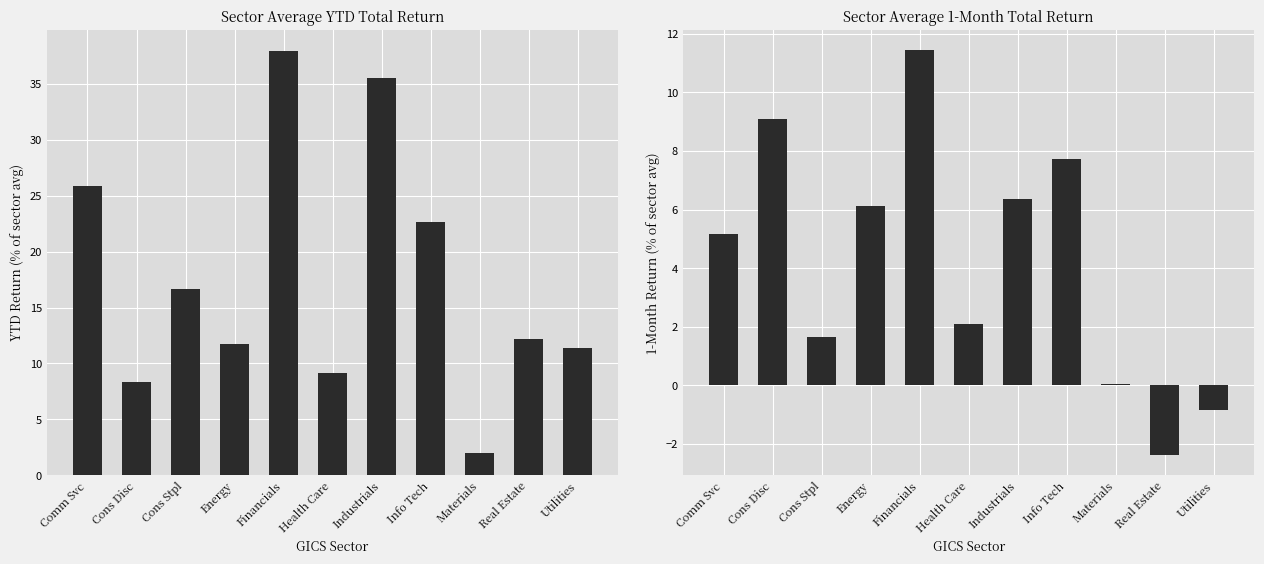

What is the total value across all series at Cons Disc?

17.5